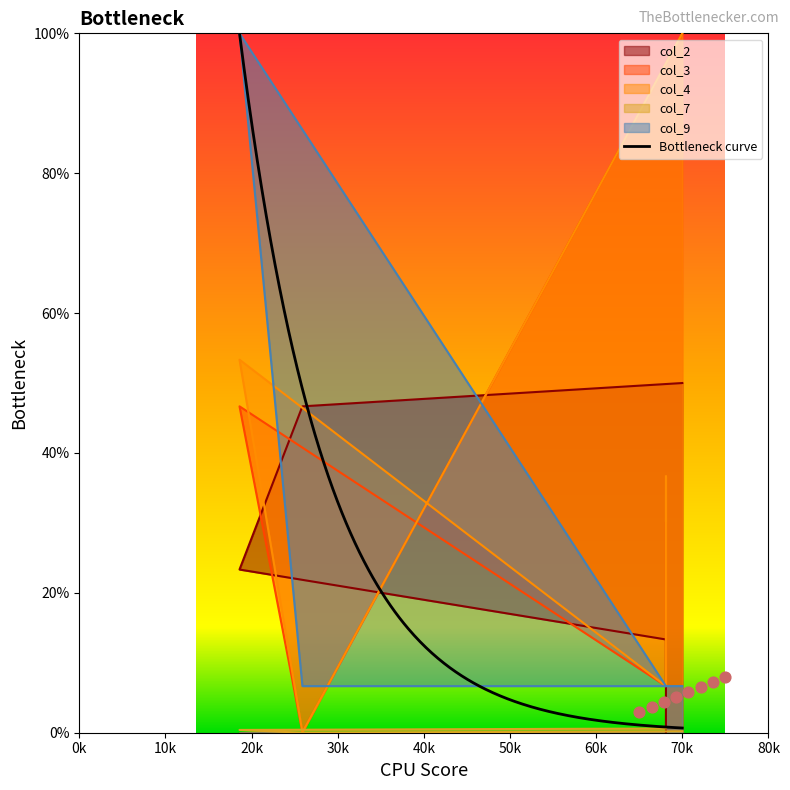

Is the value of col_9 at 259 greater than the value of col_7 at 681?

Yes